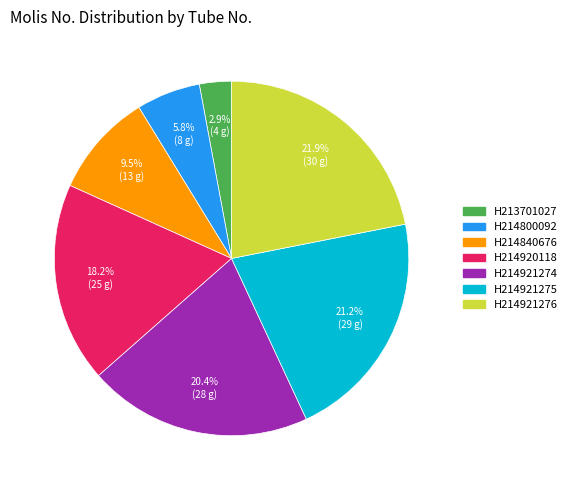

To the nearest percent, what is the average slice percentage?

14%